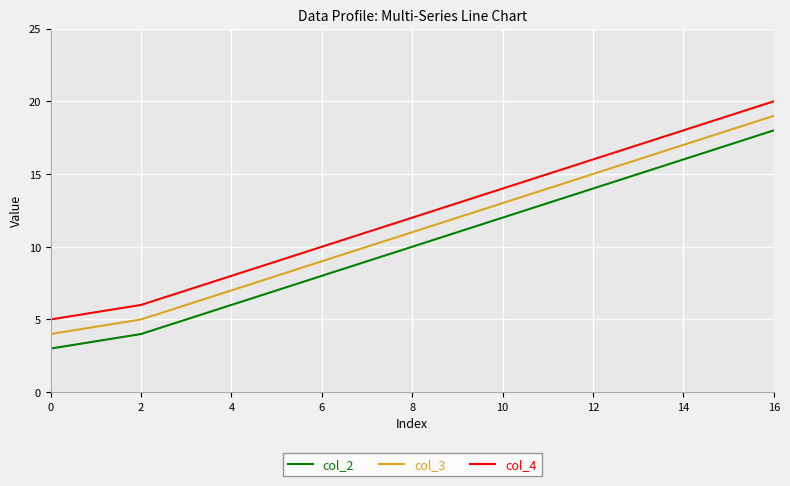

Which series has the largest total across all categories?

col_4